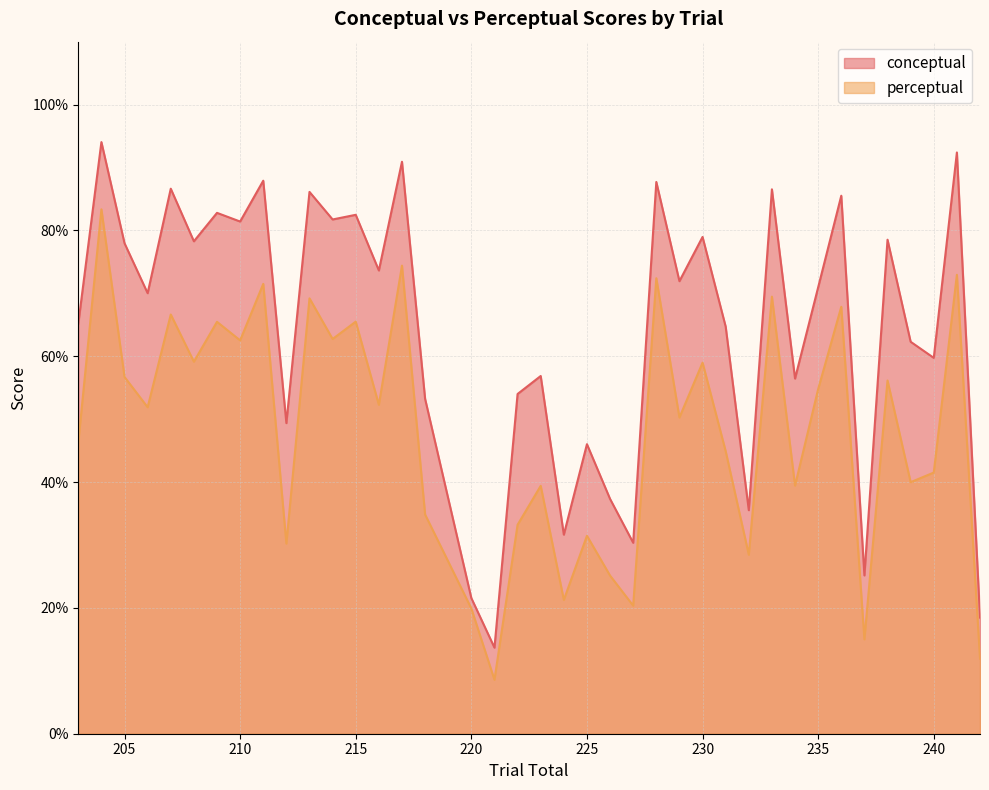

Reading left to right, extract all data points from this chart.

conceptual: 65.2	94.0	78.0	70.0	86.6	78.3	82.8	81.4	87.9	49.4	86.1	81.7	82.5	73.6	90.9	53.2	21.6	13.7	54.0	56.9	31.6	46.0	37.3	30.4	87.7	71.9	79.0	64.7	35.5	86.5	56.5	71.0	85.5	25.2	78.5	62.3	59.7	92.4	18.5
perceptual: 46.2	83.3	56.7	51.9	66.6	59.1	65.5	62.5	71.5	30.2	69.2	62.7	65.5	52.3	74.4	34.8	19.9	8.6	33.2	39.4	21.3	31.5	25.1	20.4	72.4	50.3	59.0	44.9	28.4	69.5	39.4	54.8	67.9	15.0	56.1	40.0	41.5	72.9	11.9